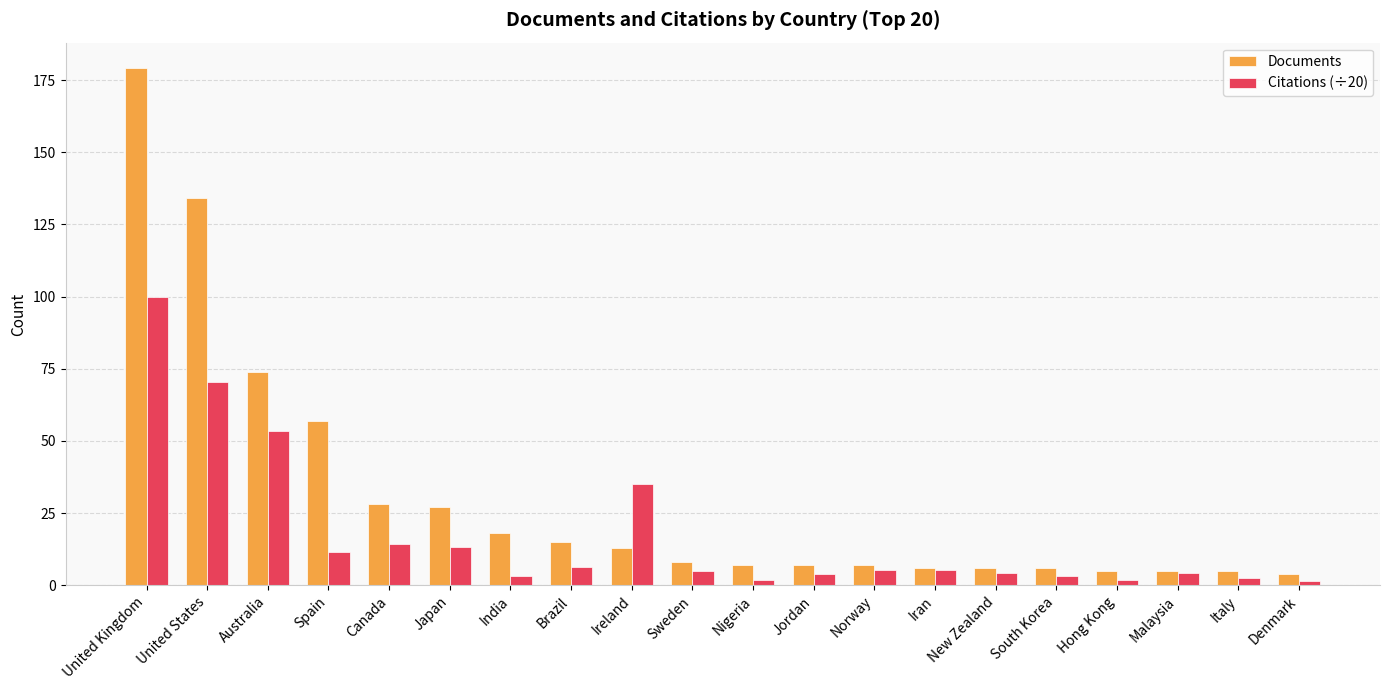

List the series in order of their overall mean, lowest first.

Citations (÷20), Documents